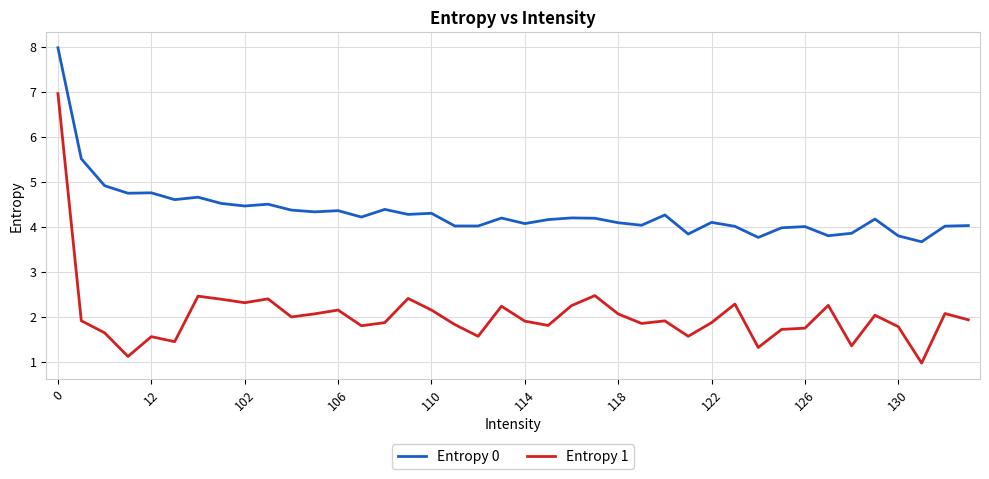

True or false: Entropy 1 and Entropy 0 intersect in this chart.

False